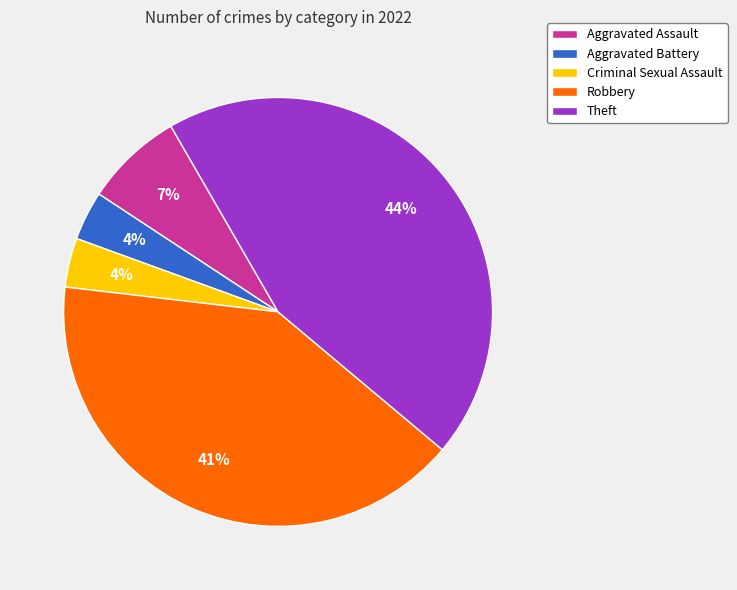

Which slice is the largest?

Theft